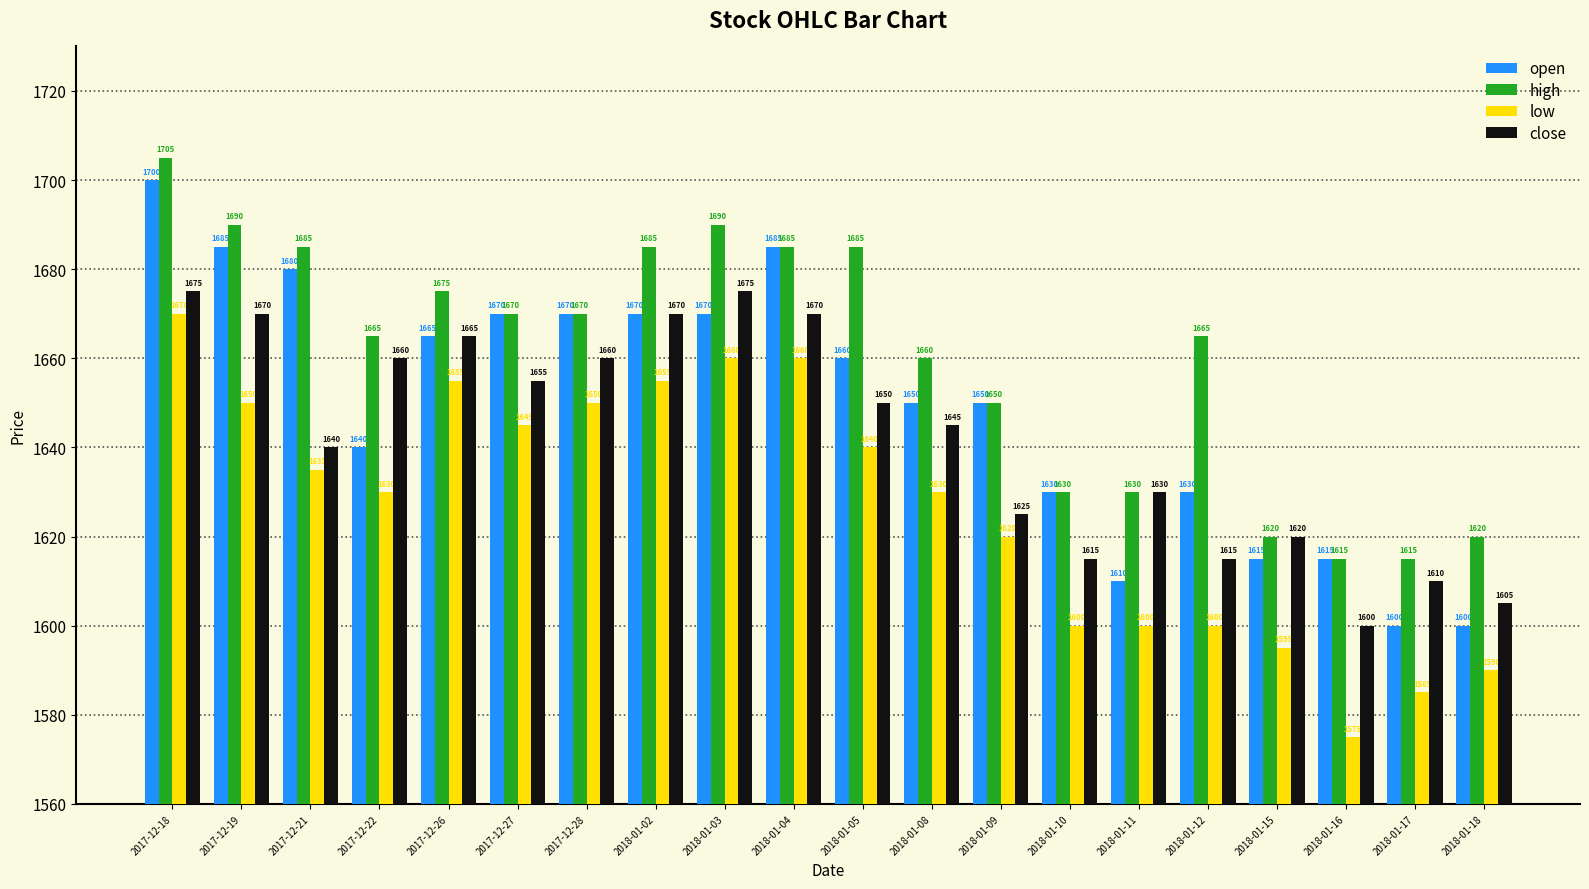

The low series shows 1635 at 2017-12-21. True or false?

True